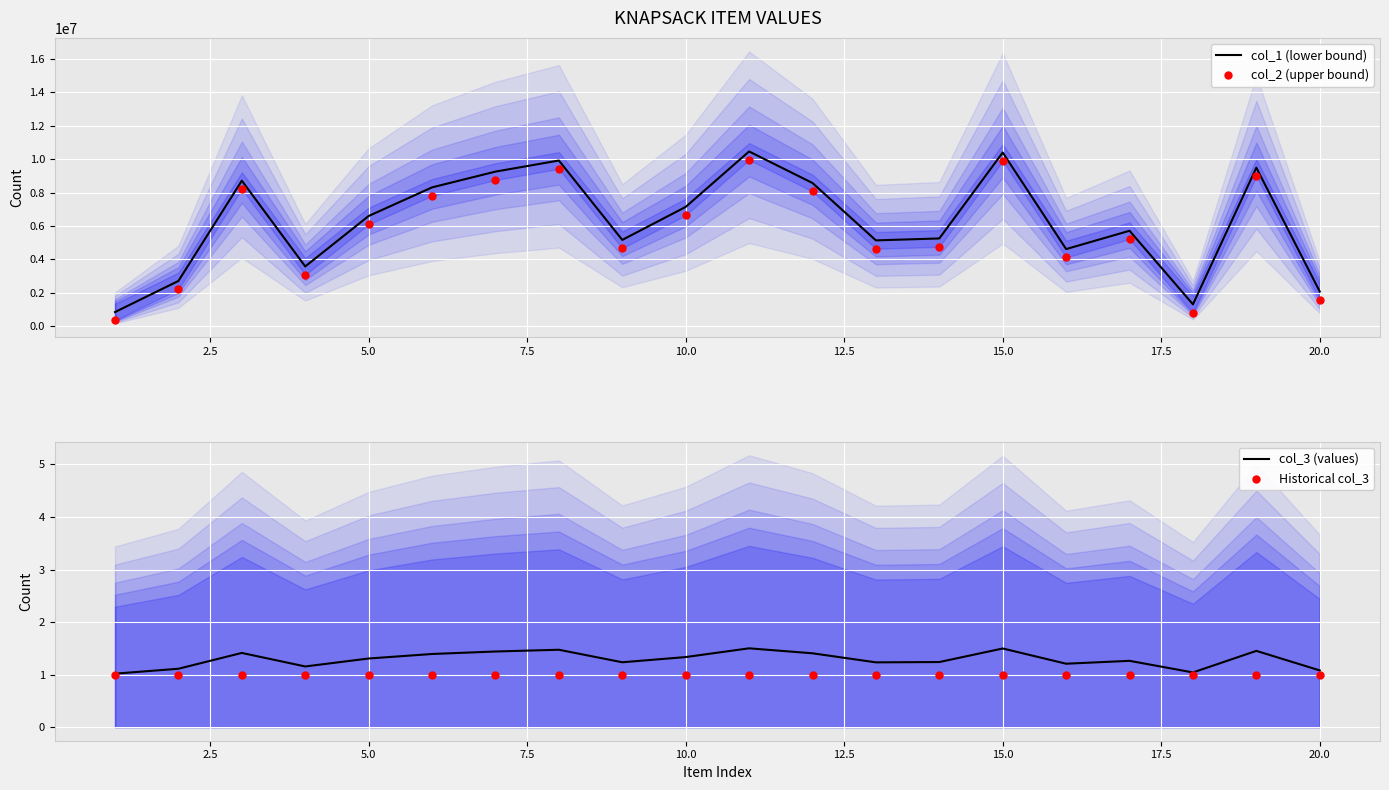

Which series has the widest spread of Y values?

col_1 (lower bound)